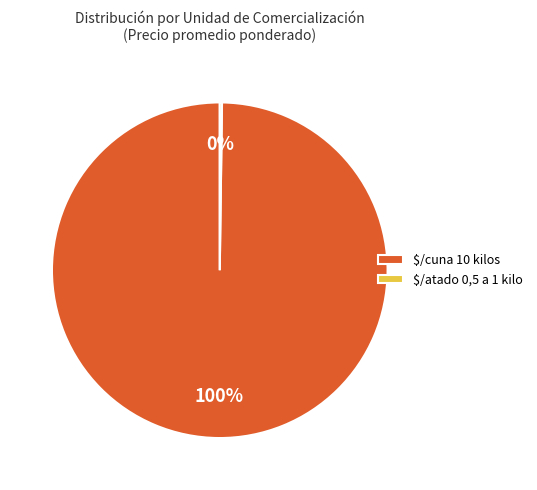

Is it true that $/cuna 10 kilos is 100% of the pie?

True